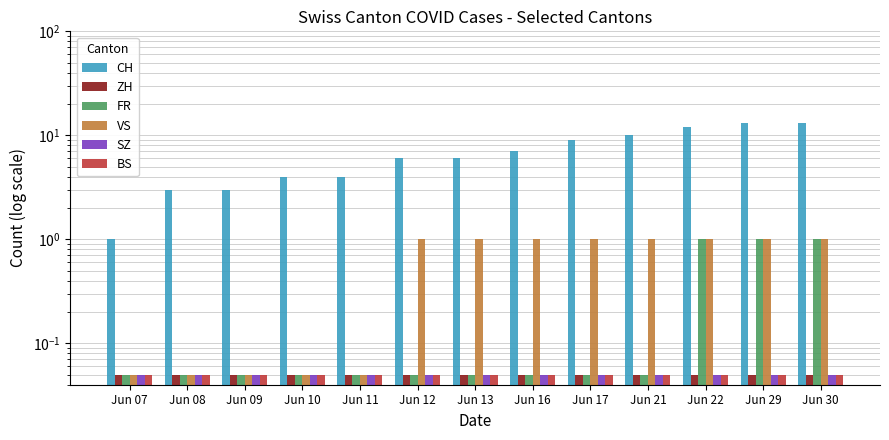

What is the value of the SZ bar at the 10th from the left?

0.1